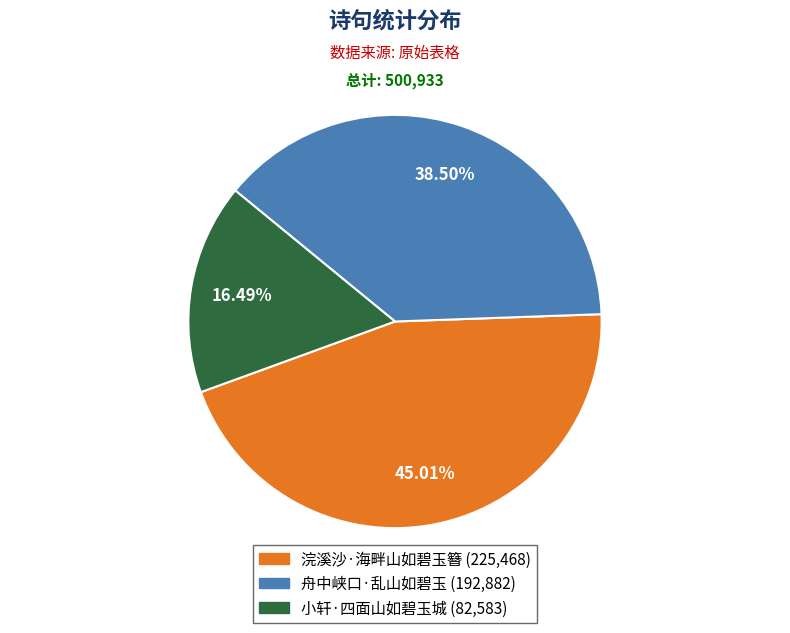

The 浣溪沙·海畔山如碧玉簪 slice represents 60% of the pie. True or false?

False